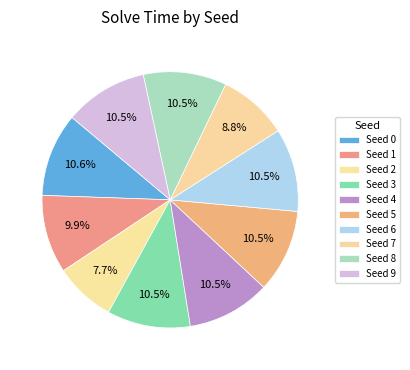

What is the smallest slice in the pie chart?

2